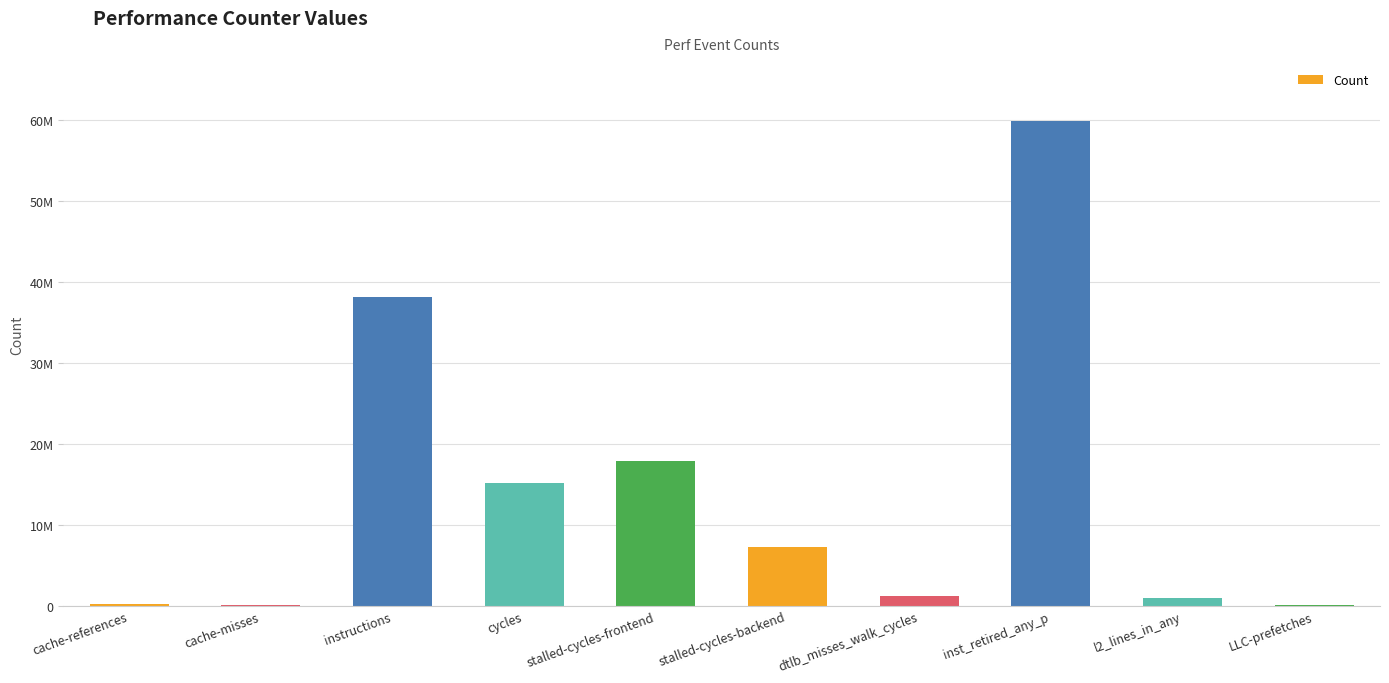

Are the bars horizontal?

No